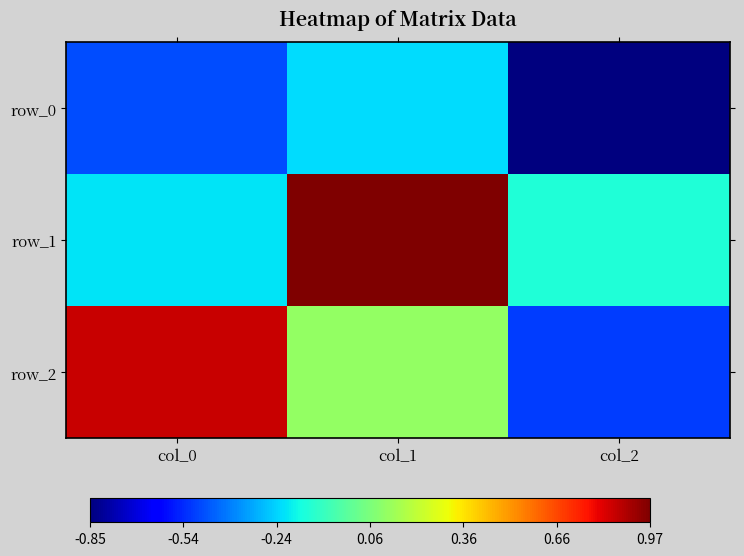

What is the sum of the row_2 values at col_2 and col_1?

-0.4